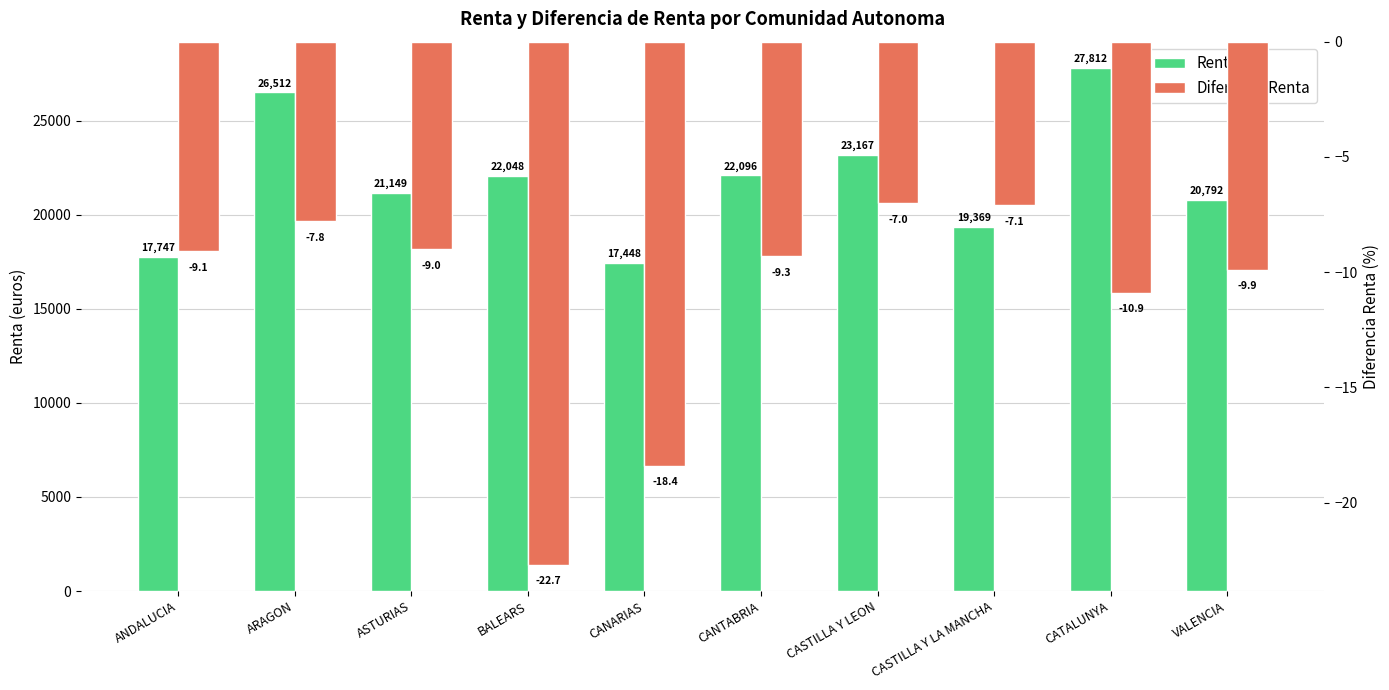

Which series has the largest range (max minus min)?

Renta